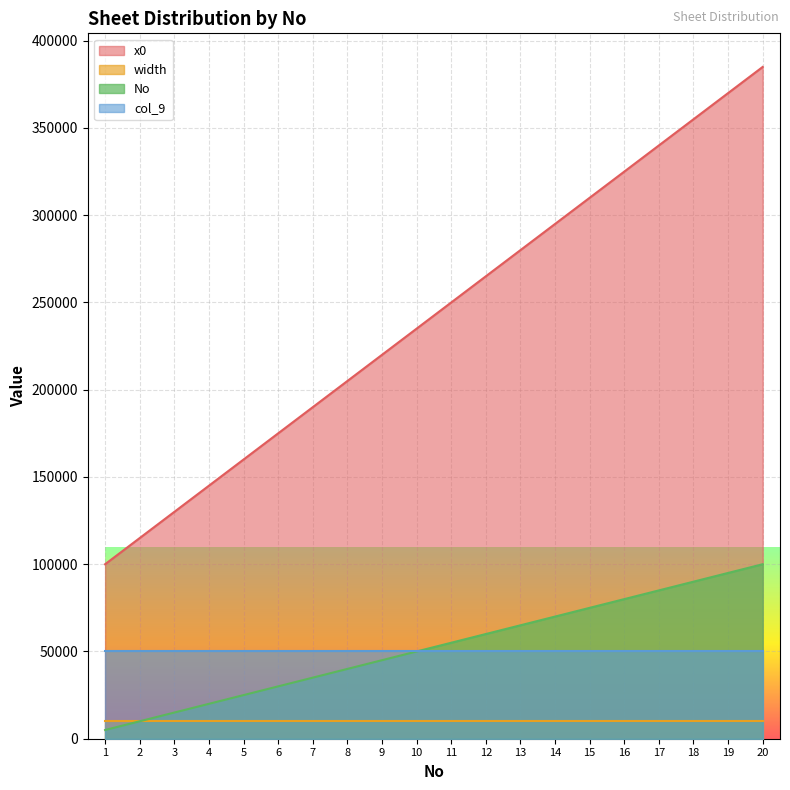

What is the maximum value shown in the chart?

385000